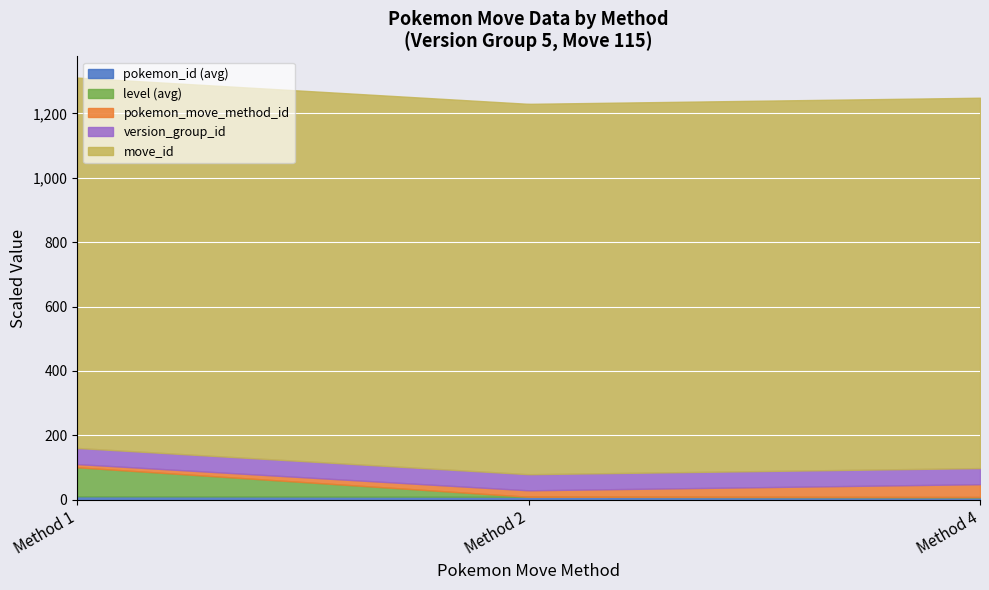

What are all the series names shown in the legend?

pokemon_id, level, pokemon_move_method_id, version_group_id, move_id